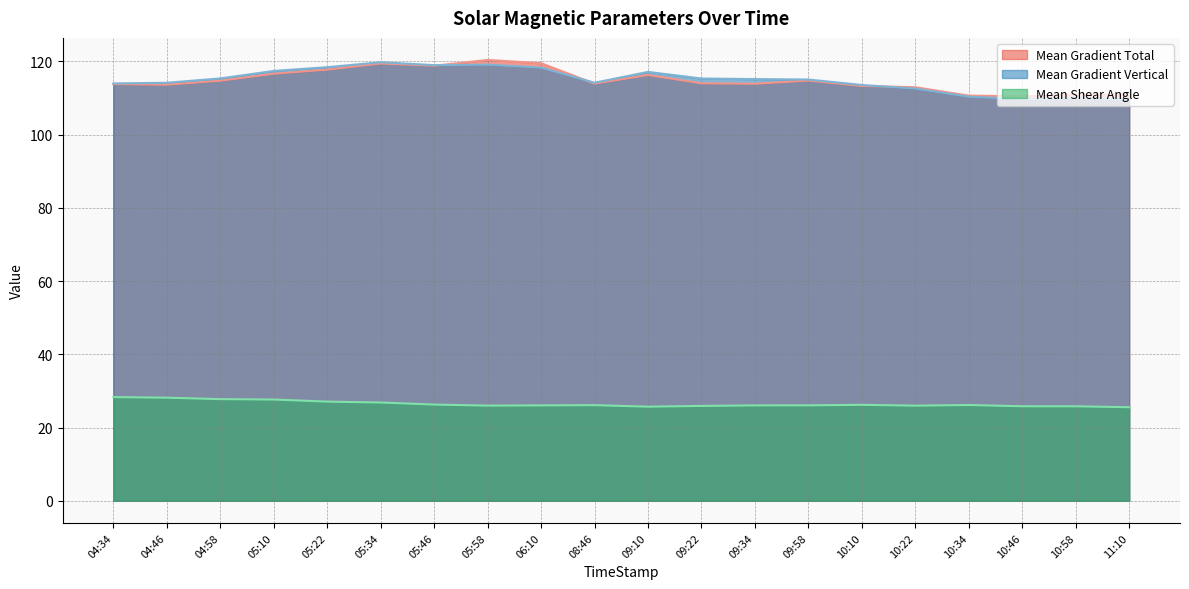

Is the value of Mean Gradient Vertical at 09:22 greater than the value of Mean Shear Angle at 05:22?

Yes